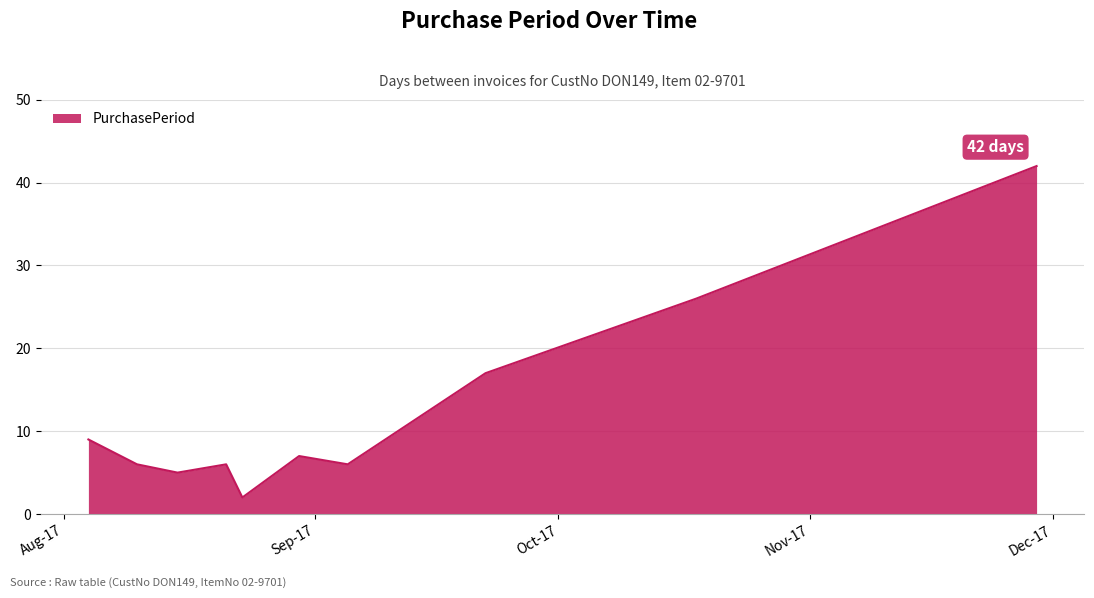

What is the maximum value shown in the chart?

42